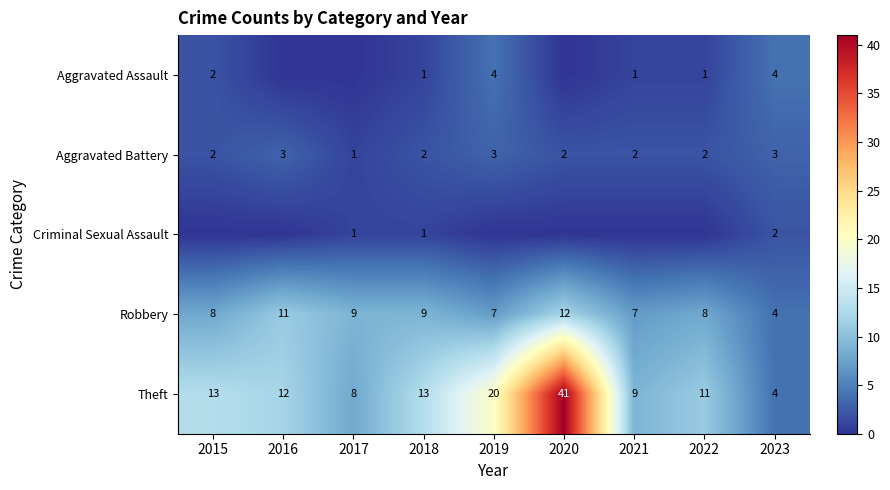

What is the total value across all series at 2019?

34